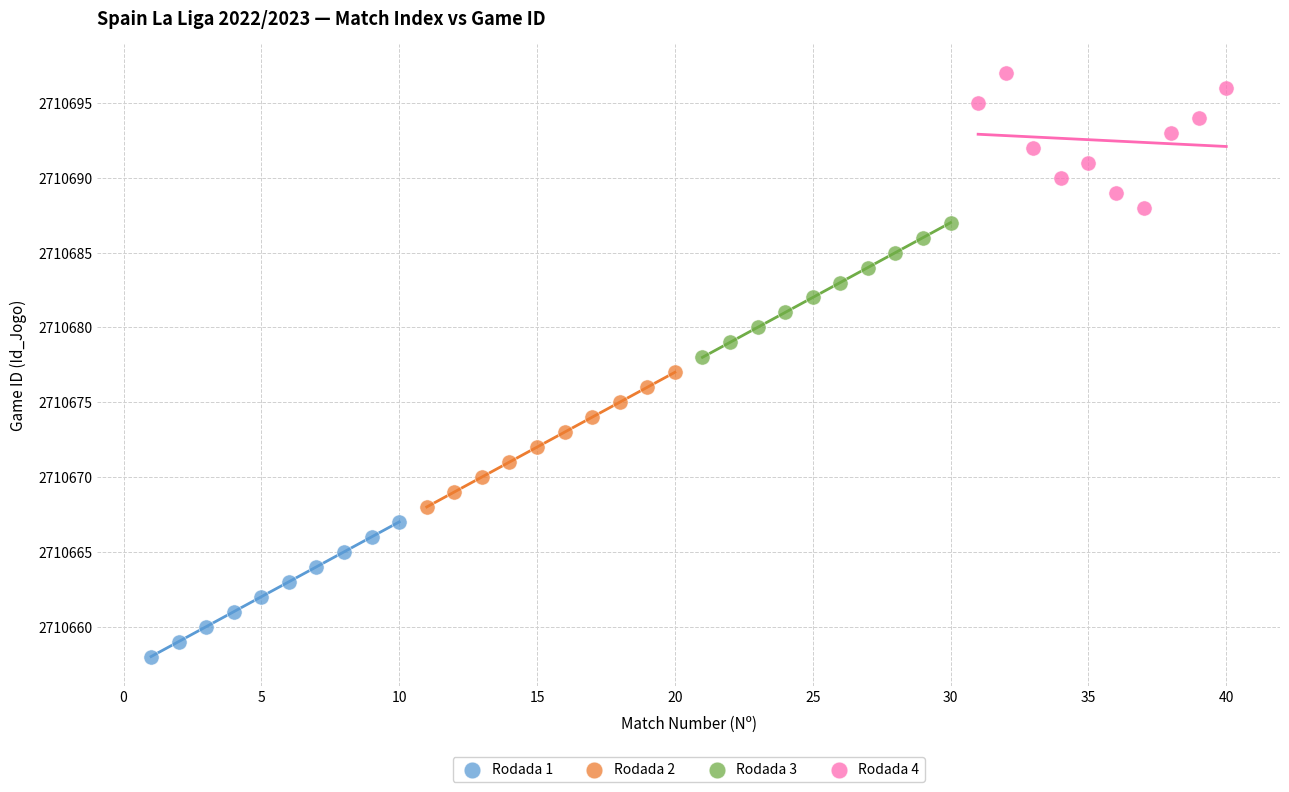

Which series reaches the minimum Y coordinate?

Rodada 1